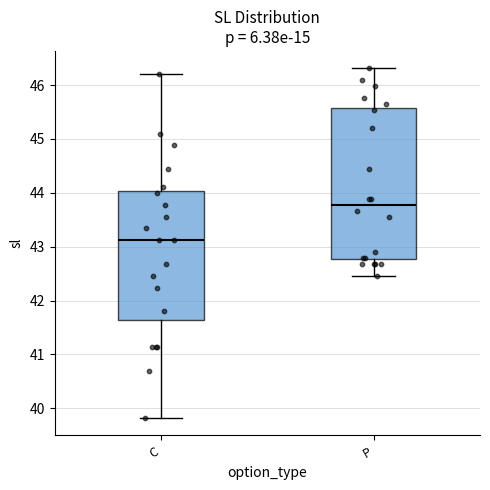

Where is the upper edge of the box for P on the y-axis? The values are not printed on the chart, so give them approximately, as read against the axis.

45.6